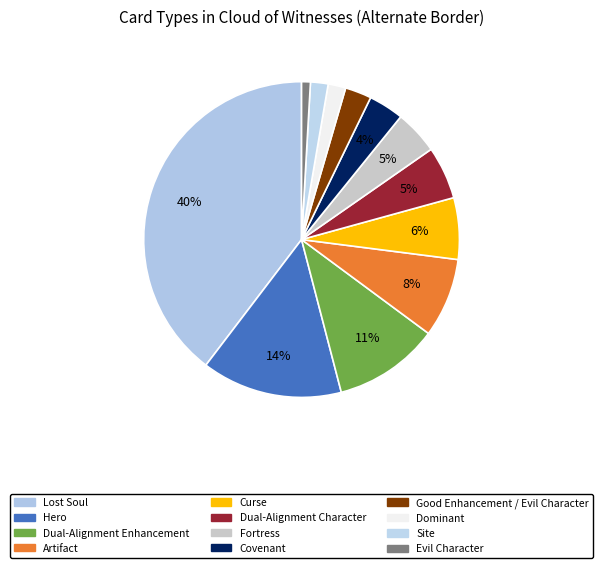

Which category has the smallest portion of the pie?

Evil Character